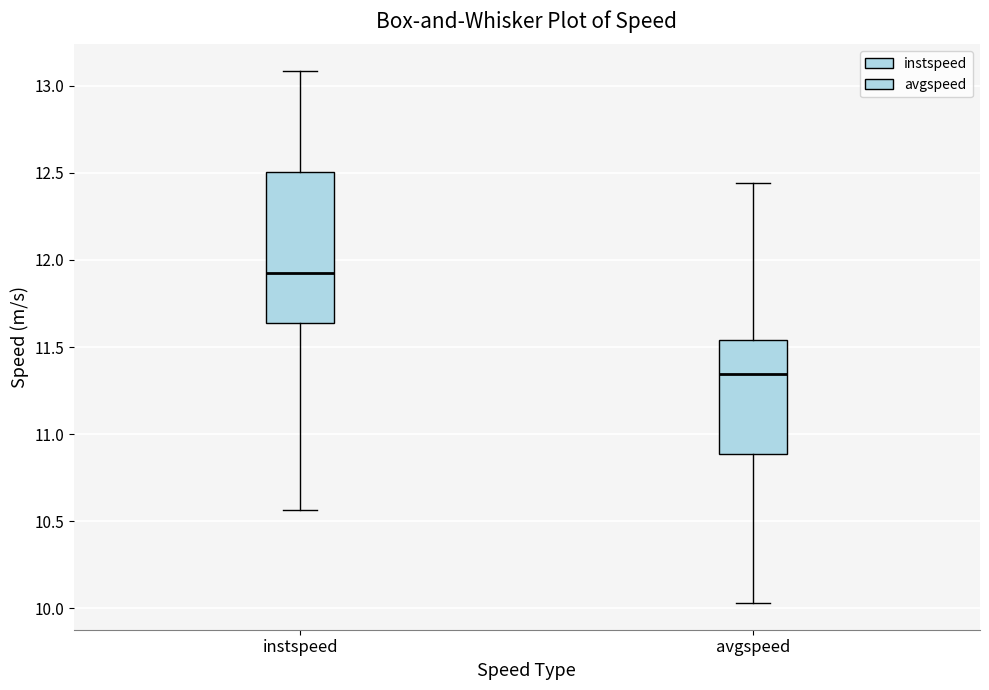

Reading left to right, read every box against the y-axis: the position of its median line, the range the box covers, and the ends of its whiskers. The values are not printed on the chart, so give them approximately, as read against the axis.

instspeed: median 11.90, box 11.65 to 12.50, whiskers 10.55 to 13.10
avgspeed: median 11.35, box 10.90 to 11.55, whiskers 10.05 to 12.45